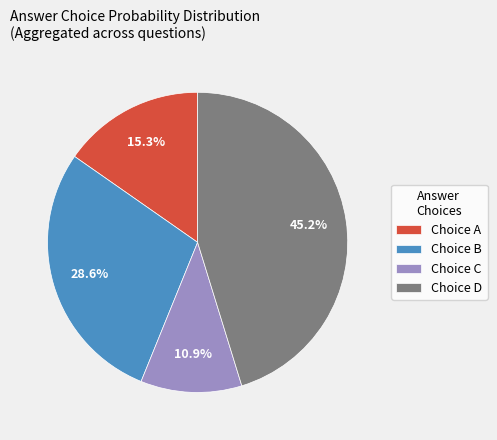

What is the total percentage of Choice B and Choice D?

73.8%